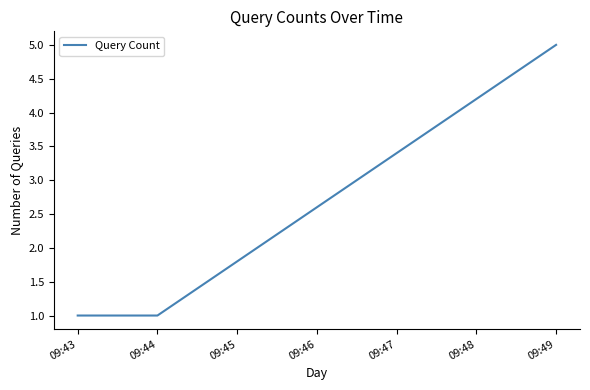

Which has a higher value, 09:44 or 09:49?

09:49